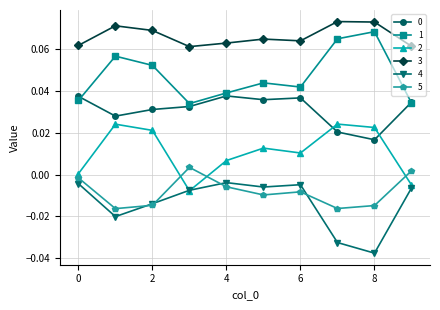

True or false: 2 has more than 1 interior local peaks.

True